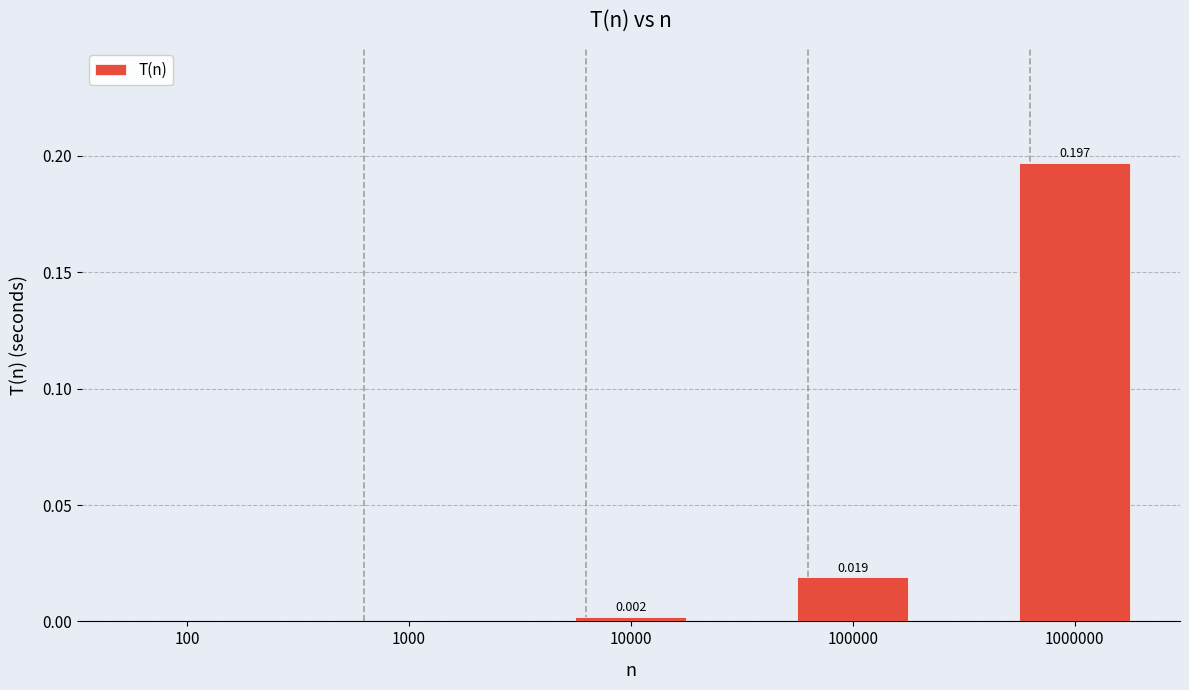

How many positive values are there?

3